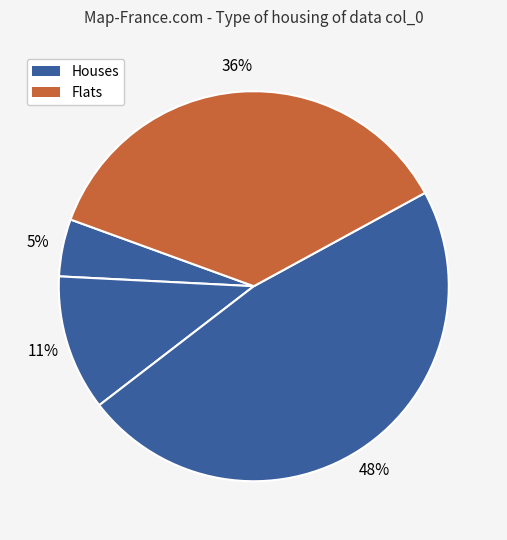

Count the number of slices in the pie.

4